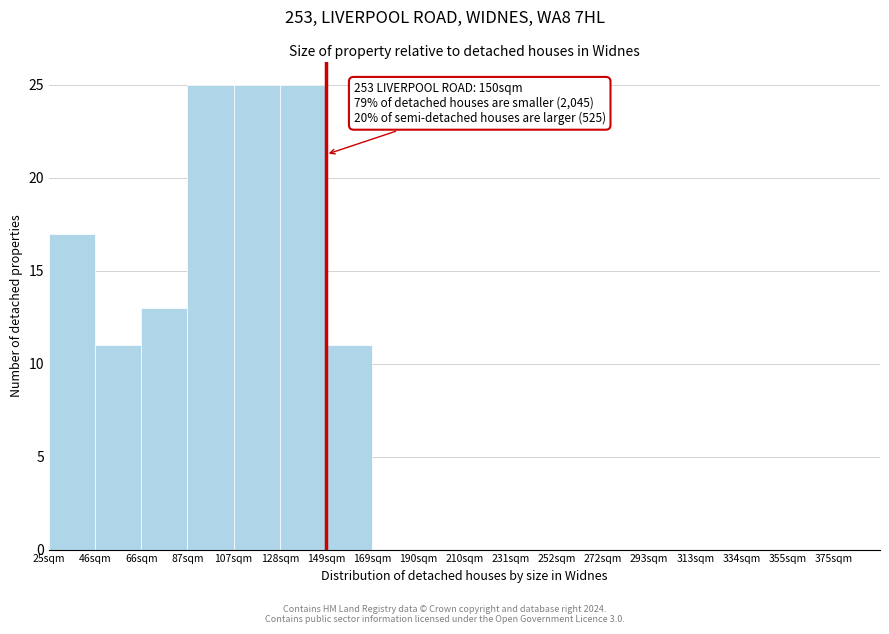

Reading left to right, transcribe all the data shown in this chart.

25sqm=17	46sqm=11	66sqm=13	87sqm=25	107sqm=25	128sqm=25	149sqm=11	169sqm=0	190sqm=0	210sqm=0	231sqm=0	252sqm=0	272sqm=0	293sqm=0	313sqm=0	334sqm=0	355sqm=0	375sqm=0